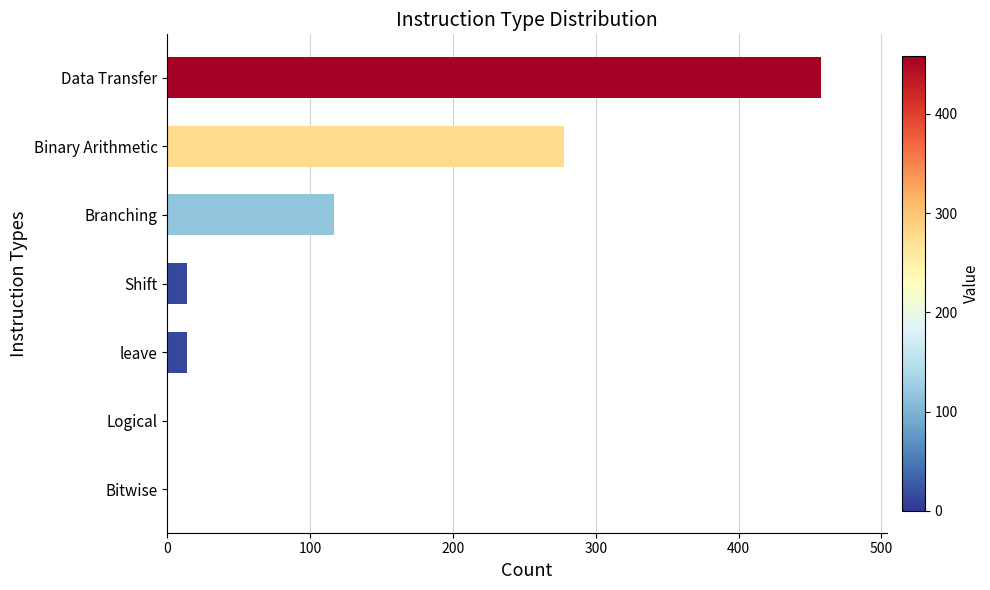

Which has a higher value, Binary Arithmetic or Bitwise?

Binary Arithmetic